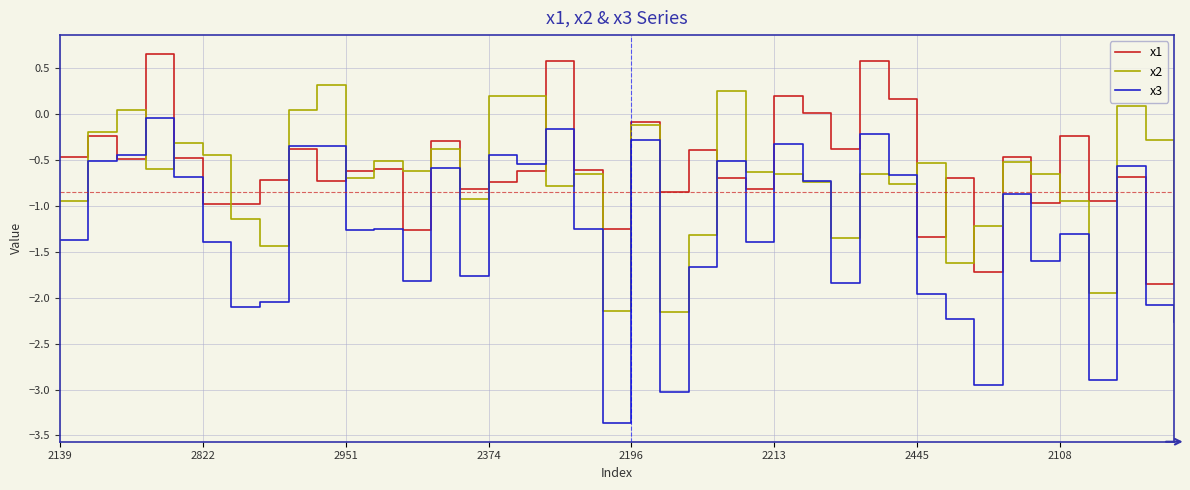

What is the minimum value shown in the chart?

-3.4